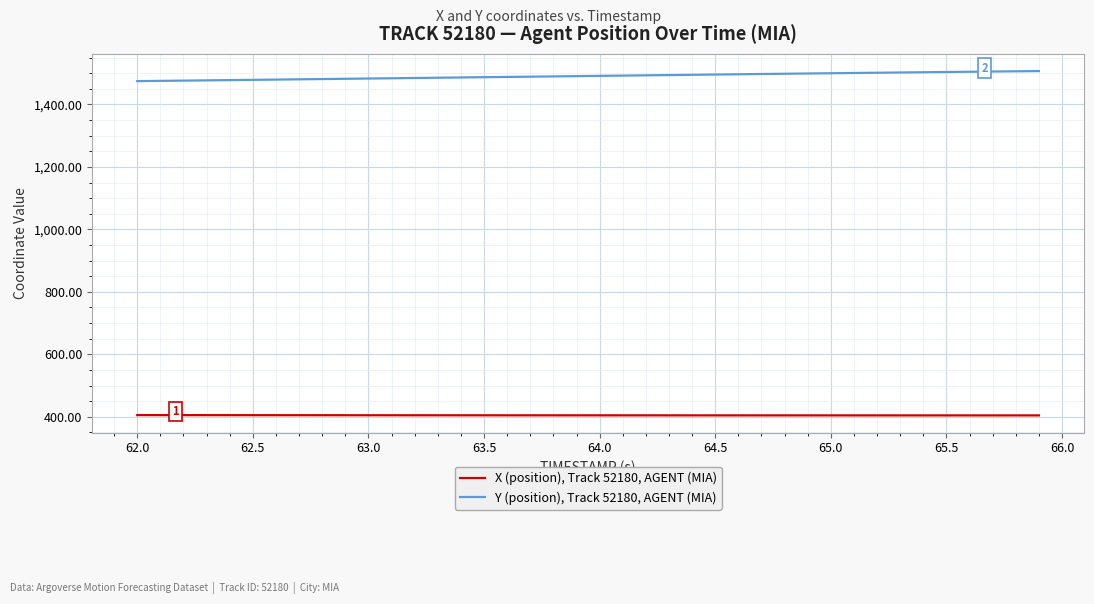

True or false: X (position), Track 52180, AGENT (MIA) and Y (position), Track 52180, AGENT (MIA) cross at least once.

False